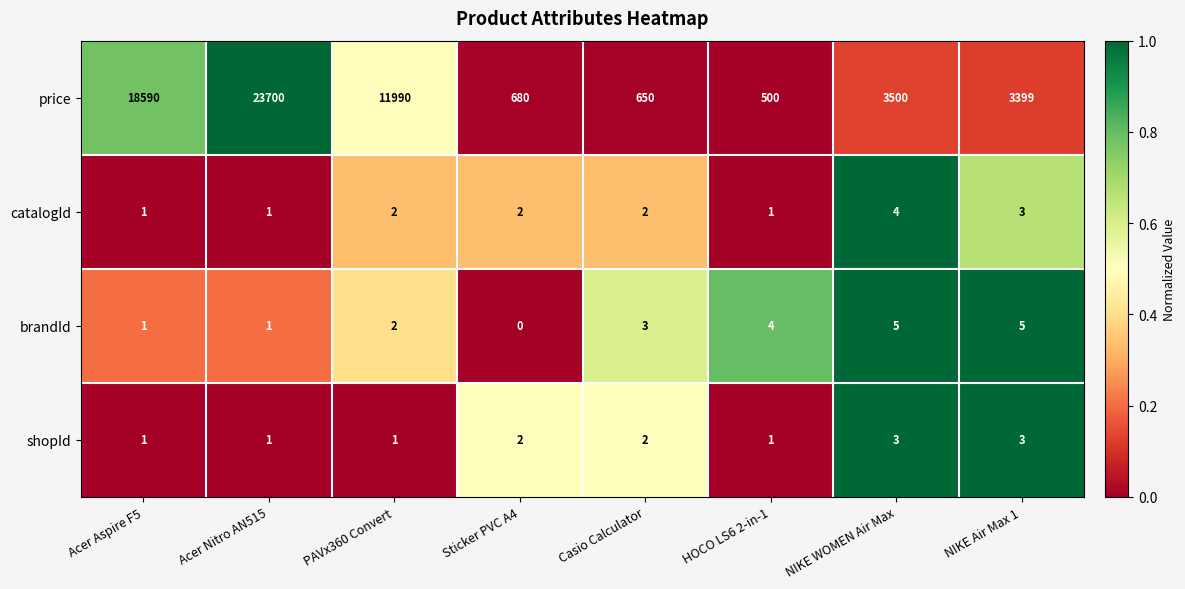

The catalogId series shows 3 at NIKE Air Max 1. True or false?

True